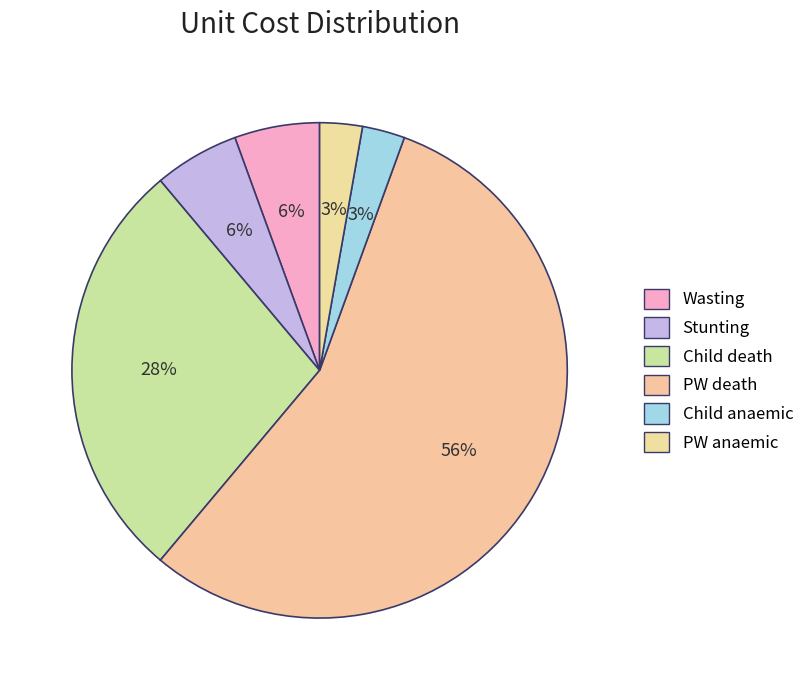

How many segments does this pie chart have?

6